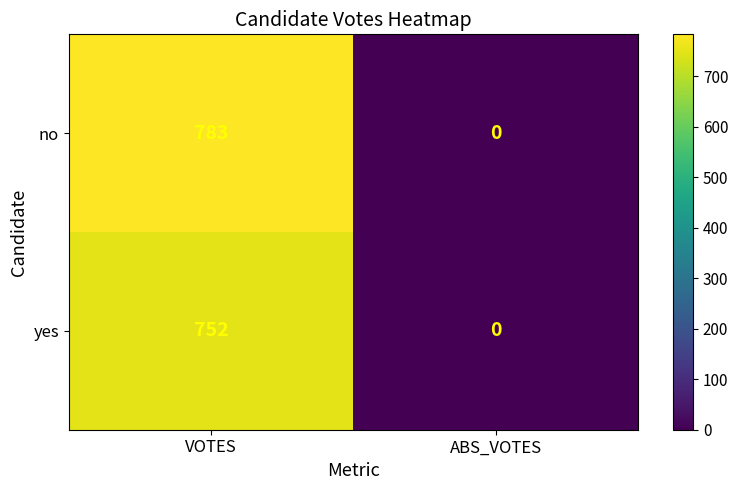

What is the difference between the maximum and minimum values in the yes series?

752